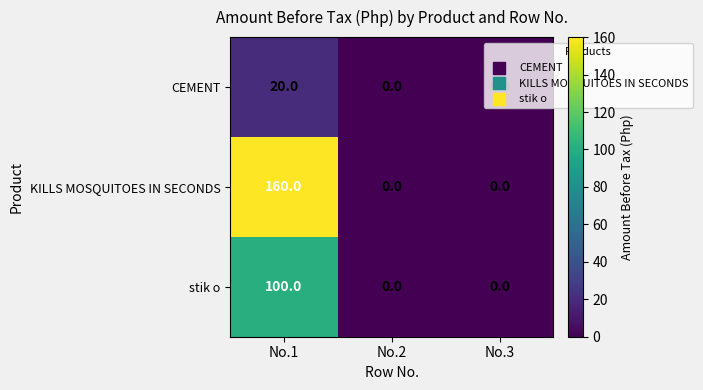

Between No.1 and No.3, which series saw the biggest shift?

KILLS MOSQUITOES IN SECONDS